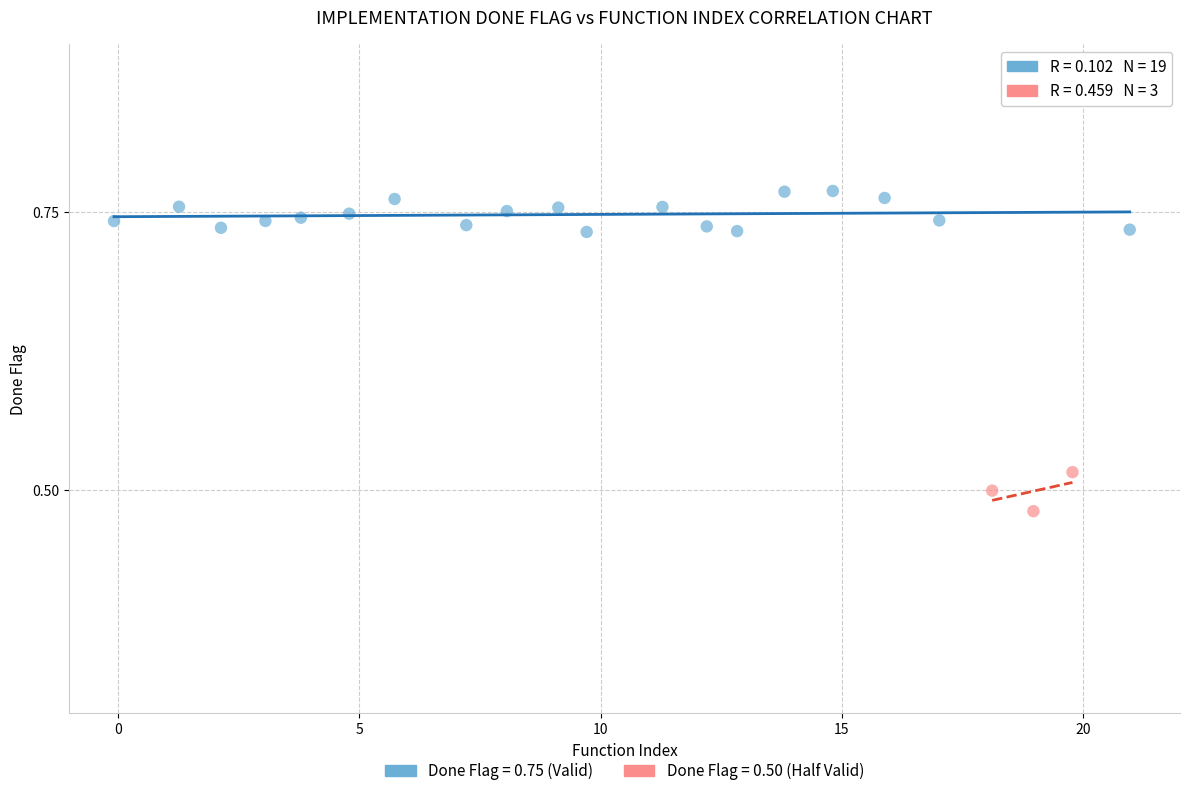

Which series has the widest spread of Y values?

Done Flag = 0.75 (Valid)